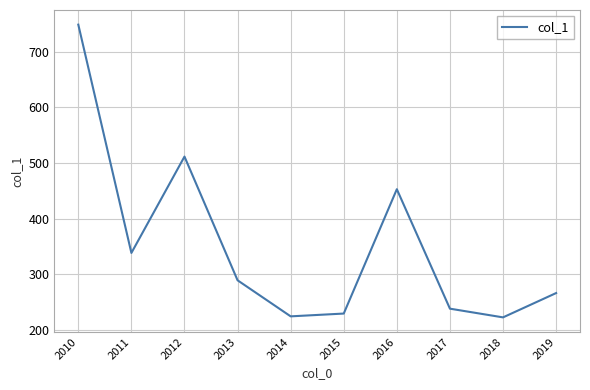

At which category does the data reach its first local peak?

2012